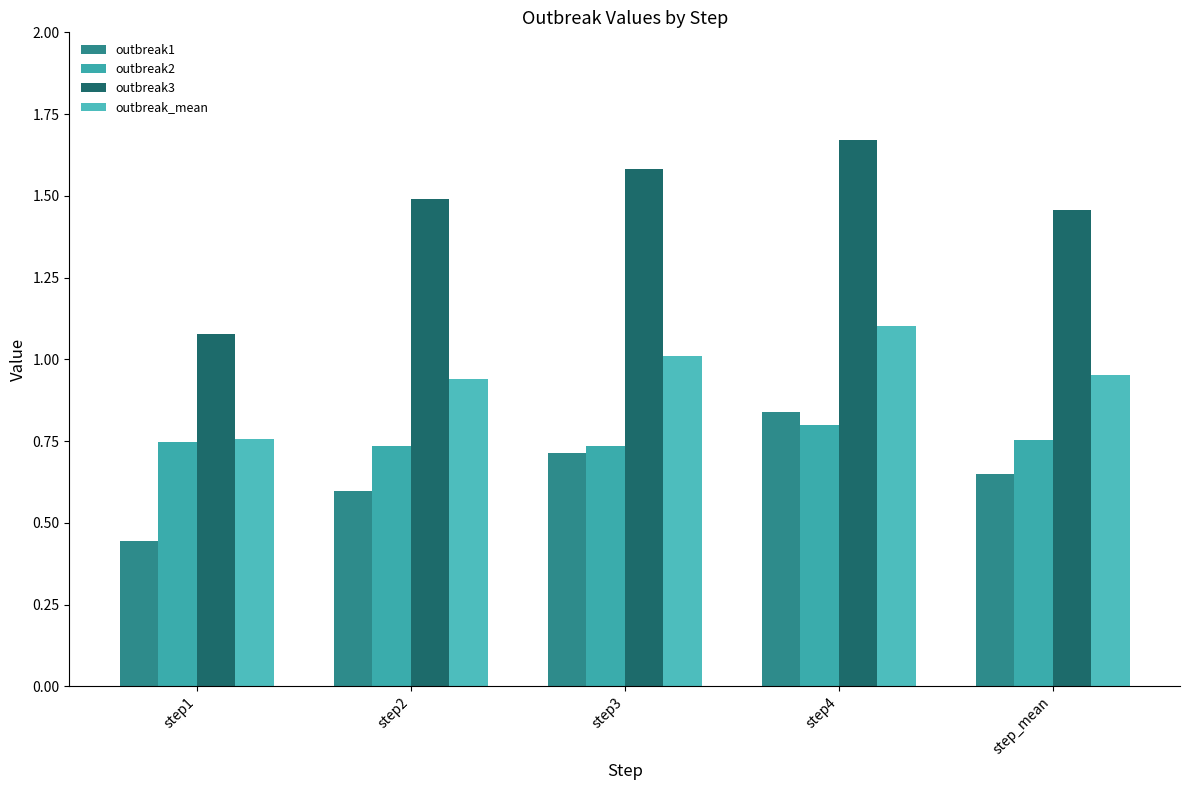

Rank the categories by outbreak3 value from highest to lowest.

step4, step3, step2, step_mean, step1